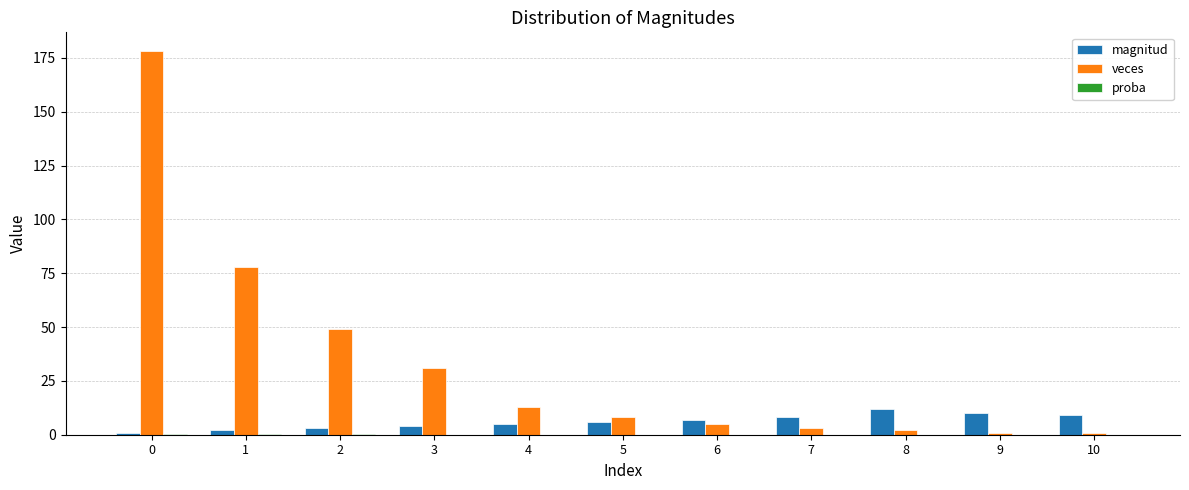

What is the greatest value displayed?

178.0